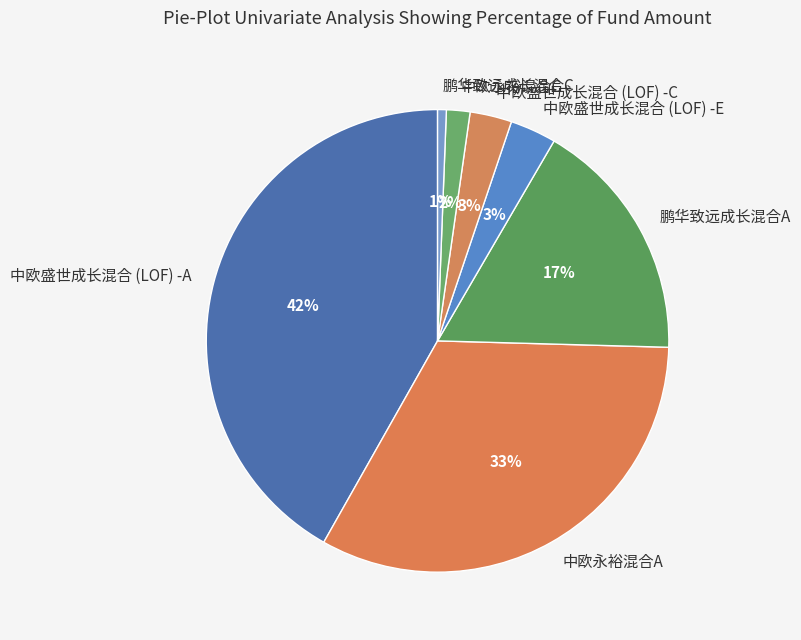

Between 鹏华致远成长混合A and 中欧永裕混合A, which is larger?

中欧永裕混合A